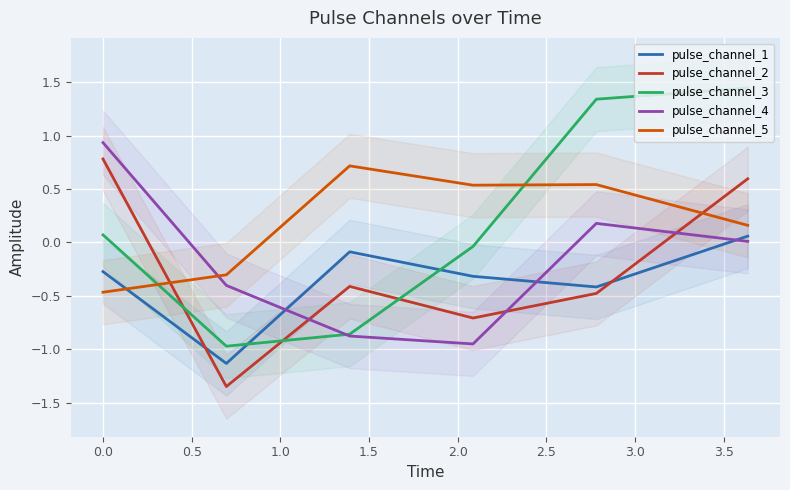

How many intersections are there between pulse_channel_3 and pulse_channel_4?

1